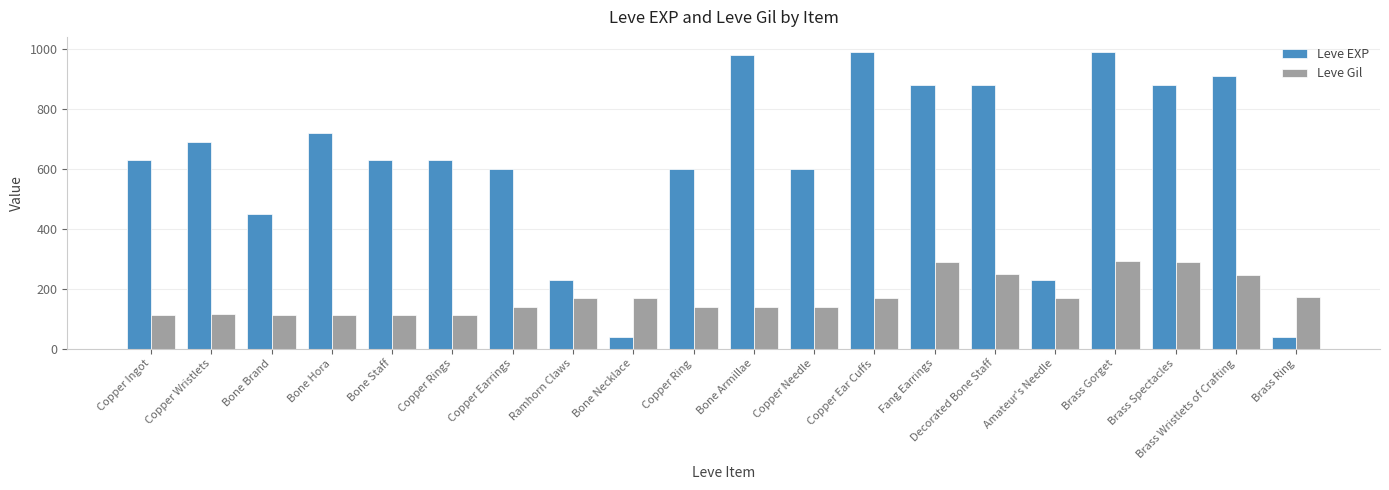

How many data points does each series have?

20